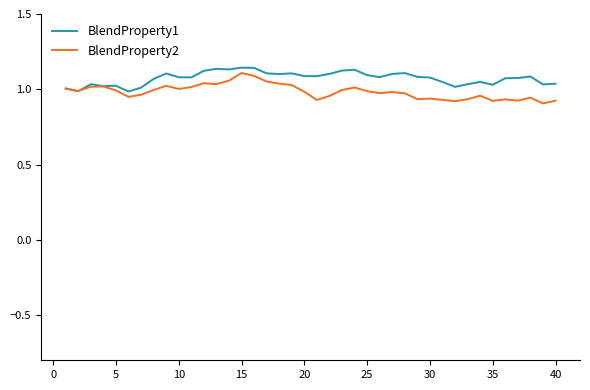

Does the chart have visible grid lines?

No